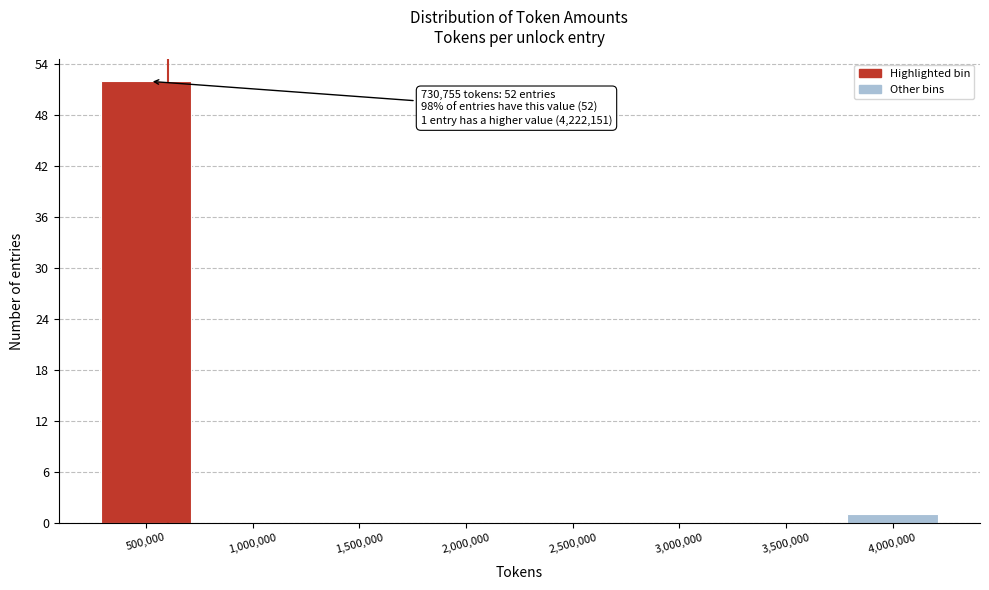

Reading left to right, extract all data points from this chart.

500,000=52	1,000,000=0	1,500,000=0	2,000,000=0	2,500,000=0	3,000,000=0	3,500,000=0	4,000,000=1